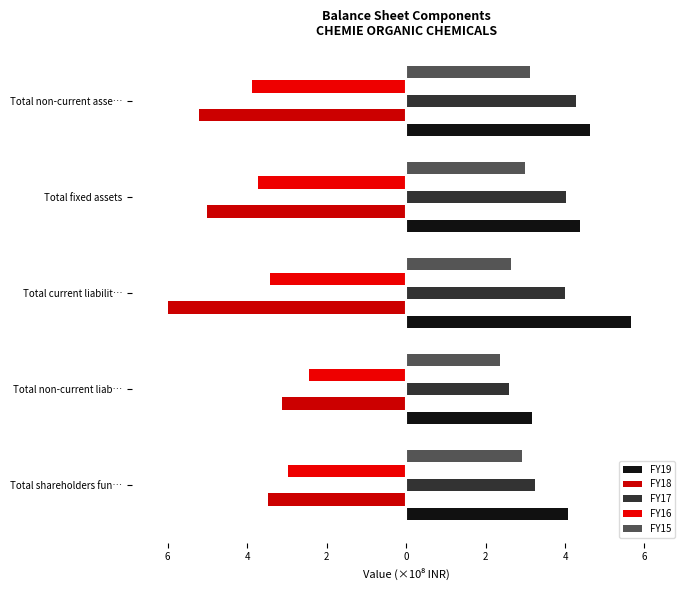

Reading left to right, what are all the values shown in this chart?

FY19: 4.1	3.2	5.7	4.4	4.6
FY18: -3.5	-3.1	-6.0	-5.0	-5.2
FY17: 3.2	2.6	4.0	4.0	4.3
FY16: -3.0	-2.4	-3.4	-3.7	-3.9
FY15: 2.9	2.4	2.6	3.0	3.1